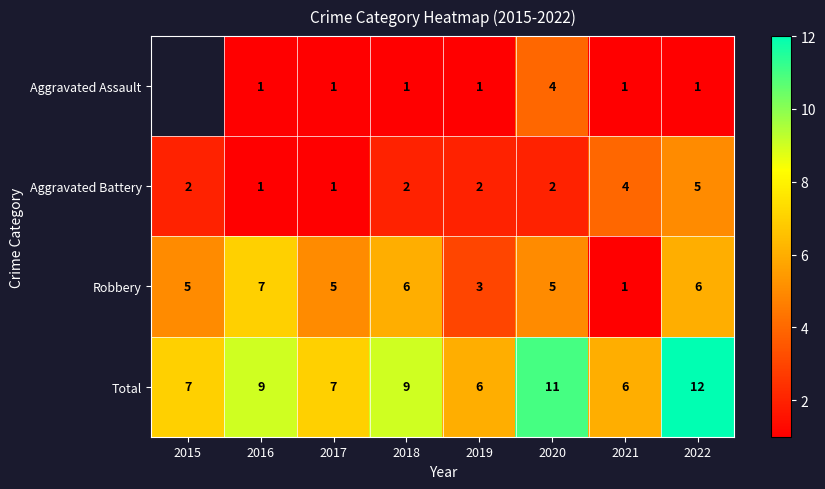

How many values in the Aggravated Battery series are below 2?

2